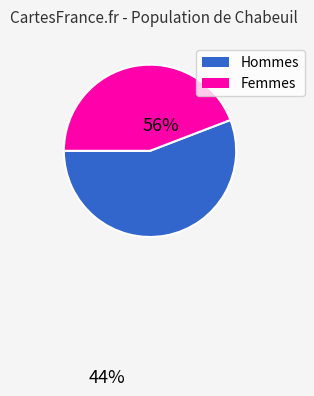

True or false: Hommes accounts for 56% of the total.

True